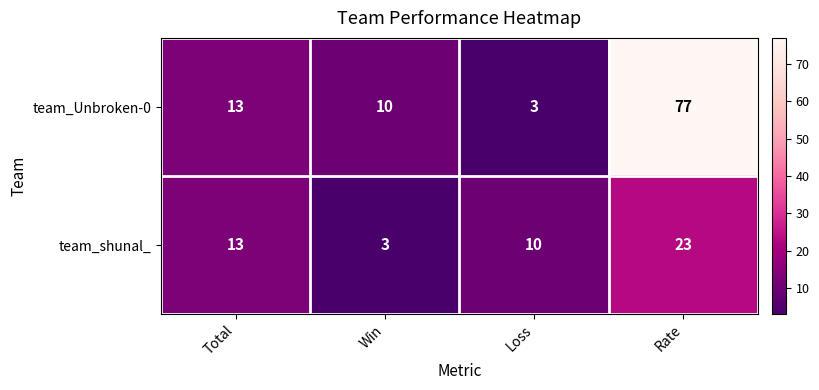

Reading left to right, what are all the values shown in this chart?

team_Unbroken-0: 13	10	3	77
team_shunal_: 13	3	10	23